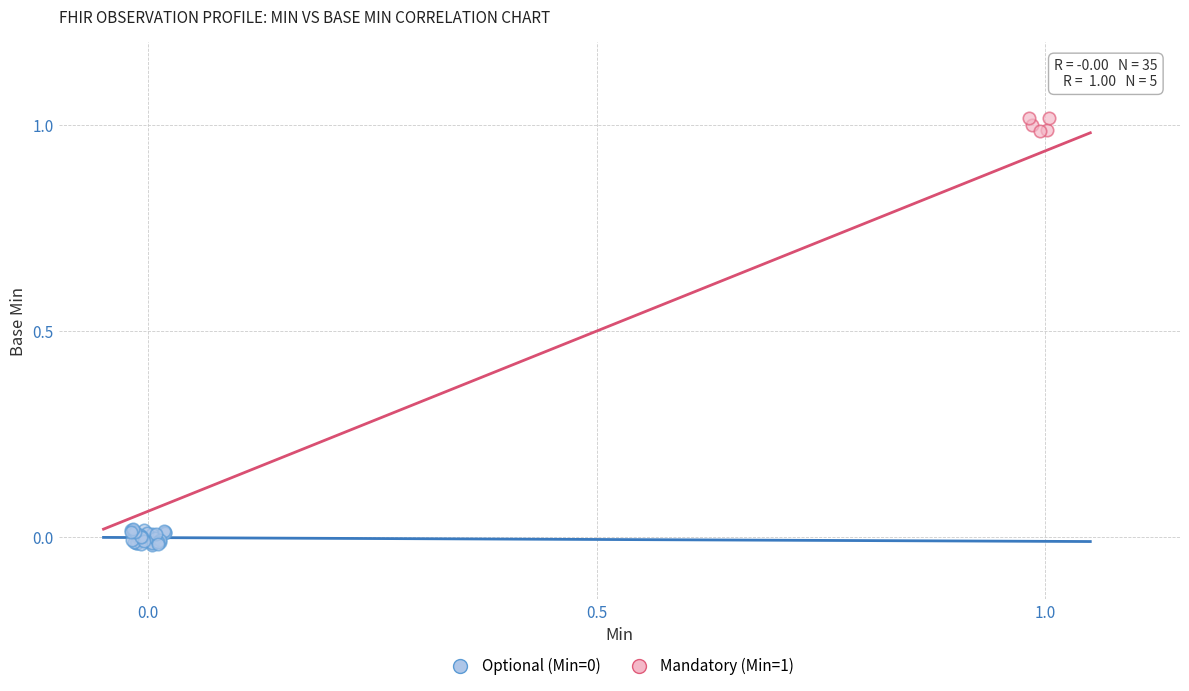

Which series reaches the maximum Y coordinate?

Mandatory (Min=1)